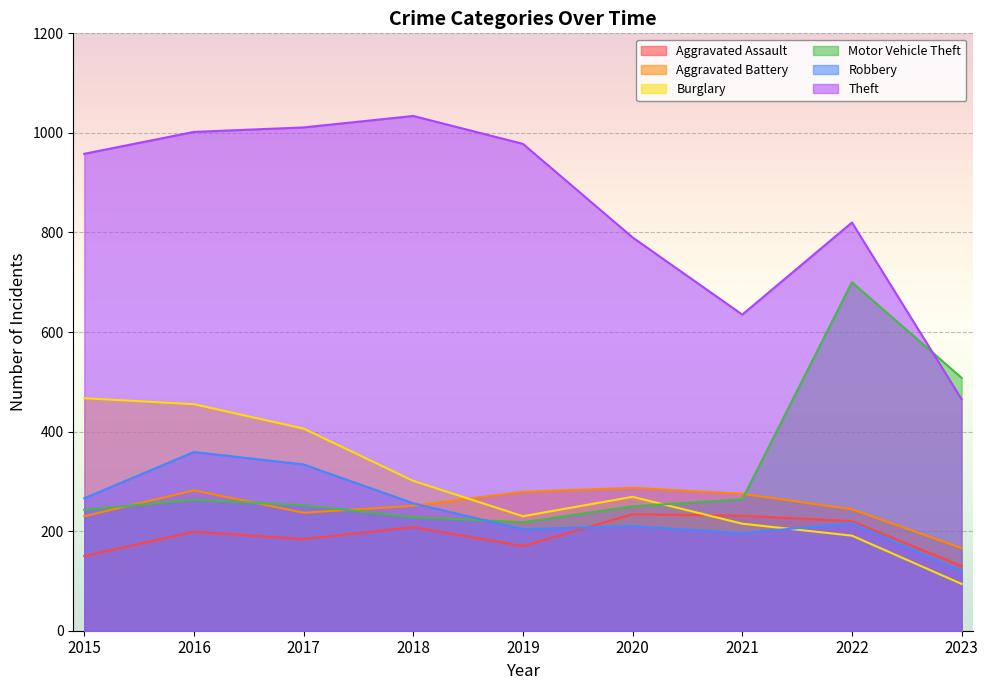

Count the number of categories in the chart.

9